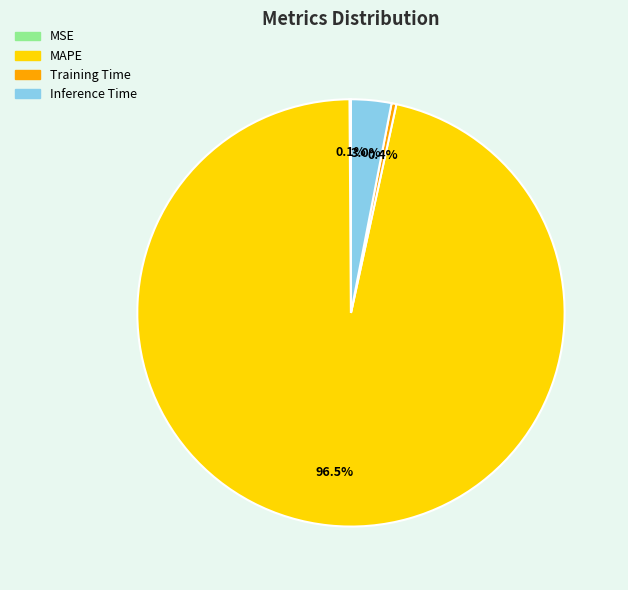

Which has a higher value, MAPE or Training Time?

MAPE